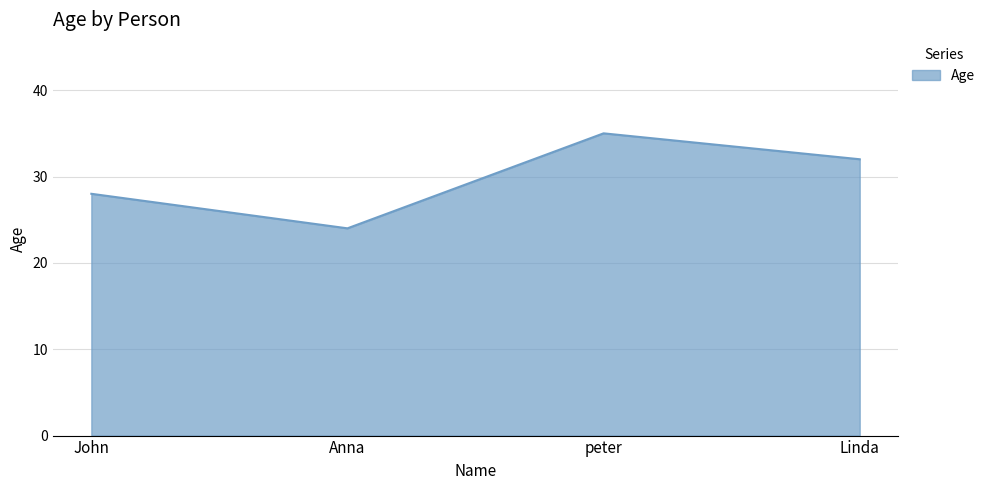

List the labels in order of value, largest first.

peter, Linda, John, Anna